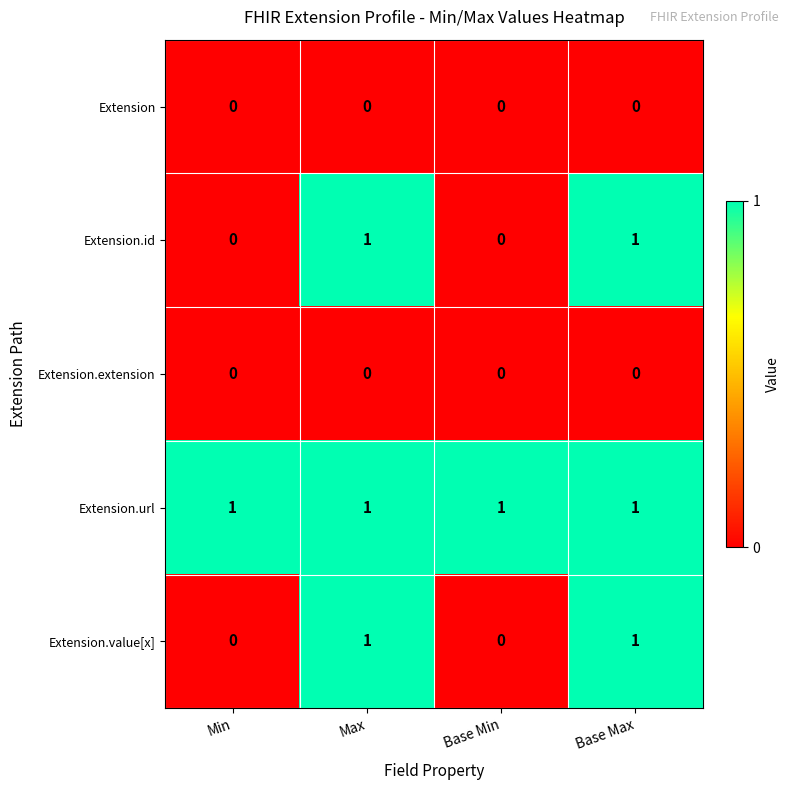

Reading left to right, extract all data points from this chart.

Extension: Min=0	Max=0	Base Min=0	Base Max=0
Extension.id: Min=0	Max=1	Base Min=0	Base Max=1
Extension.extension: Min=0	Max=0	Base Min=0	Base Max=0
Extension.url: Min=1	Max=1	Base Min=1	Base Max=1
Extension.value[x]: Min=0	Max=1	Base Min=0	Base Max=1